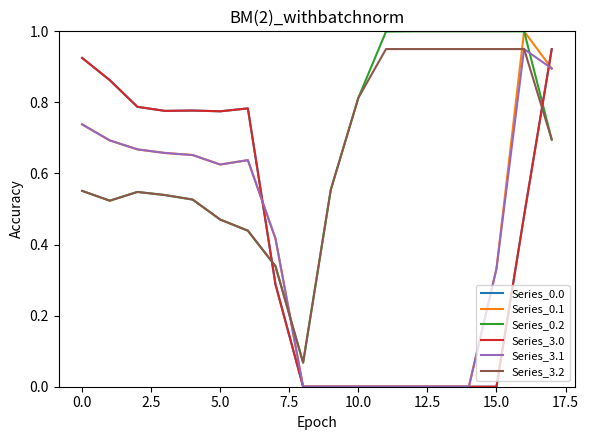

At which category is the sum across all series the highest?

17